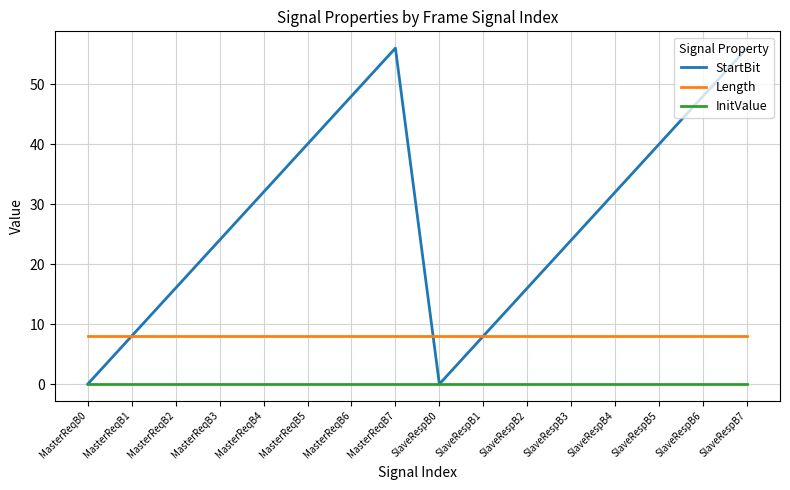

Count the number of data series in this chart.

3